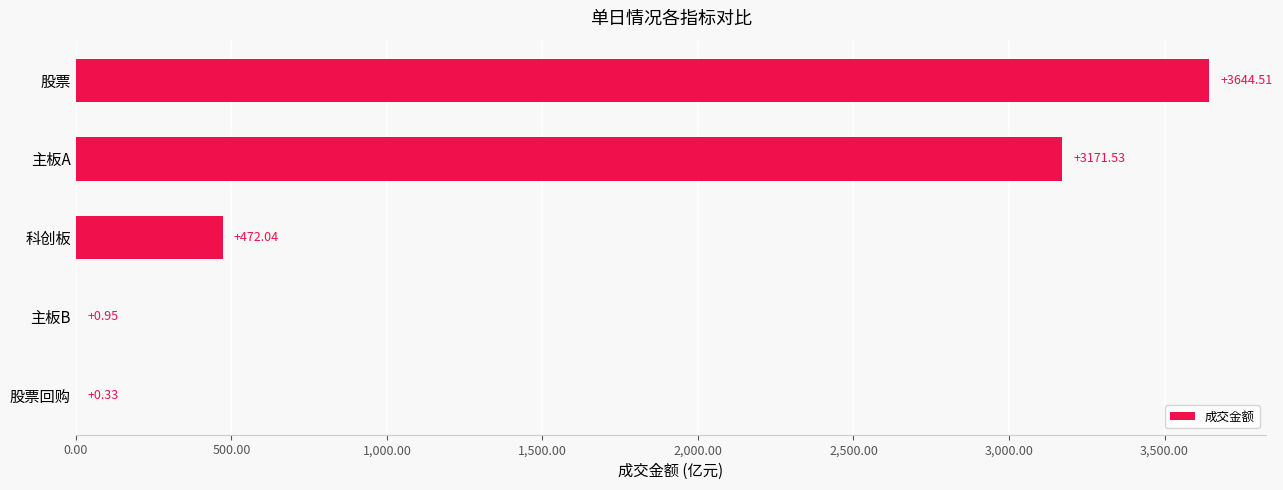

Count the number of values greater than 472.

3